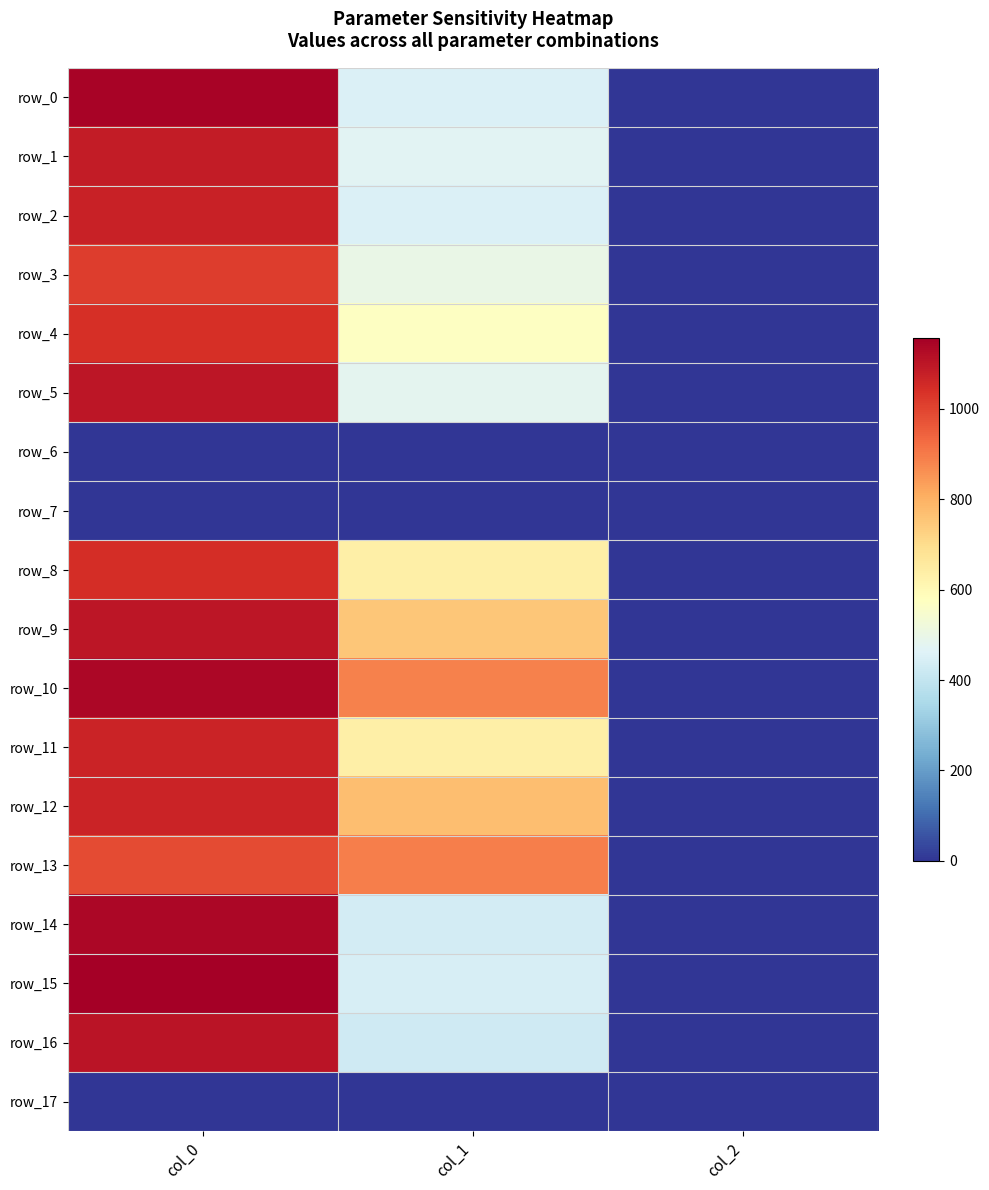

Which series has the widest spread of values?

row_15